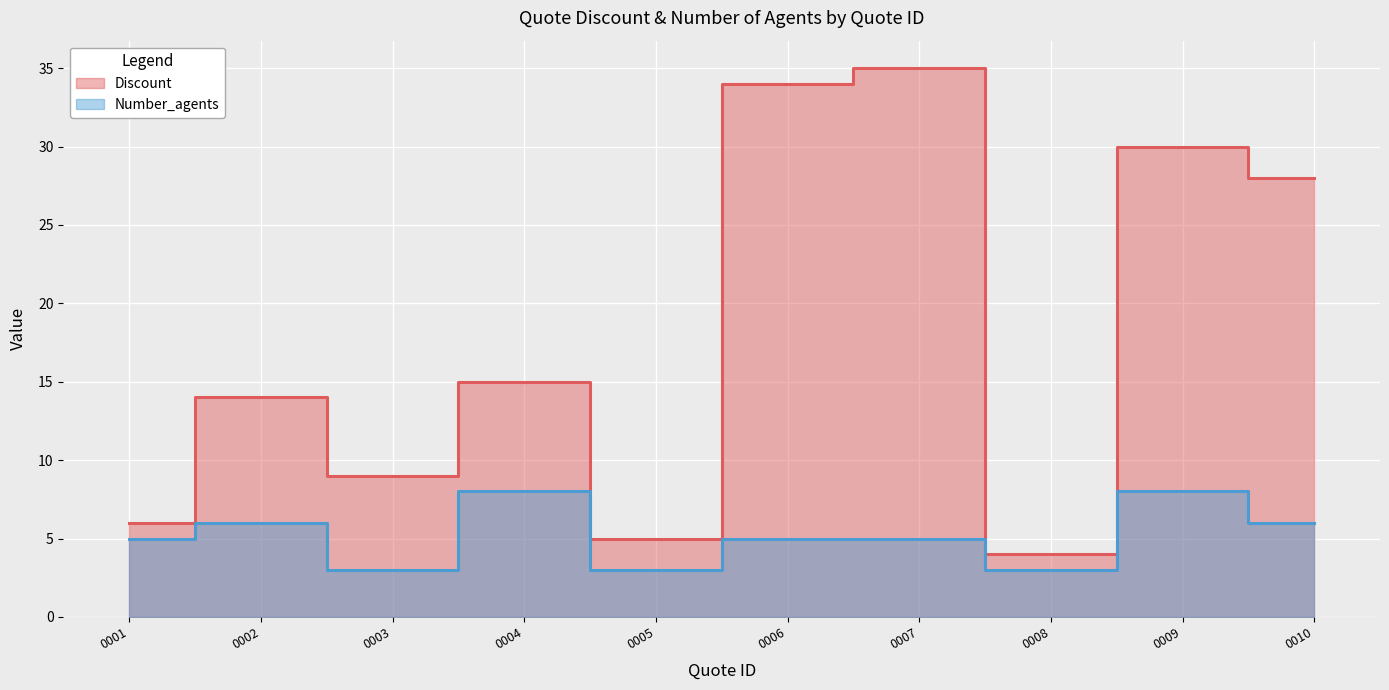

Reading left to right, transcribe all the data shown in this chart.

Discount: 6	14	9	15	5	34	35	4	30	28
Number_agents: 5	6	3	8	3	5	5	3	8	6